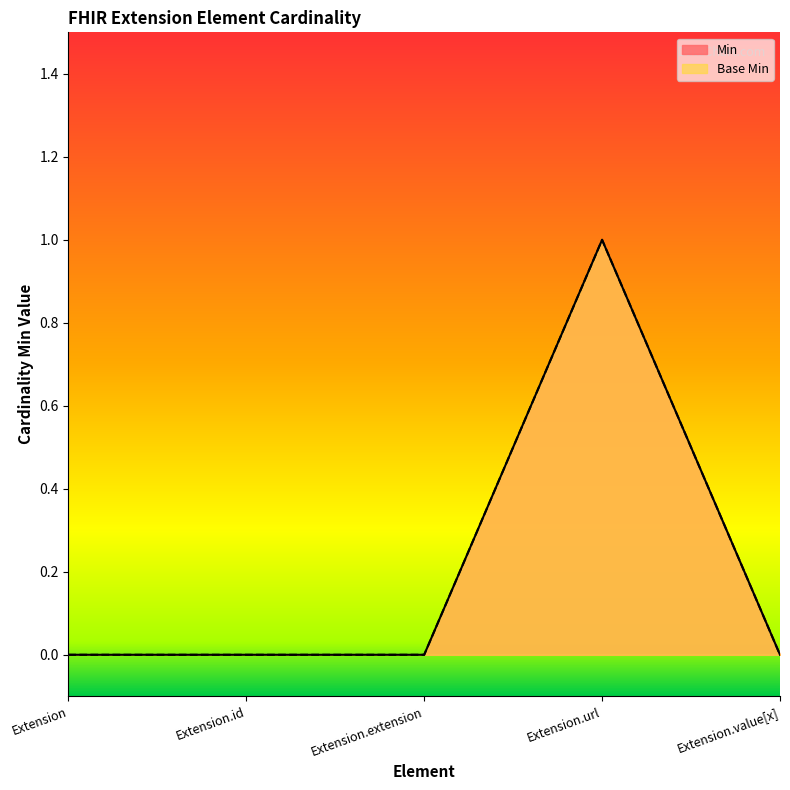

True or false: Base Min and Min intersect in this chart.

False